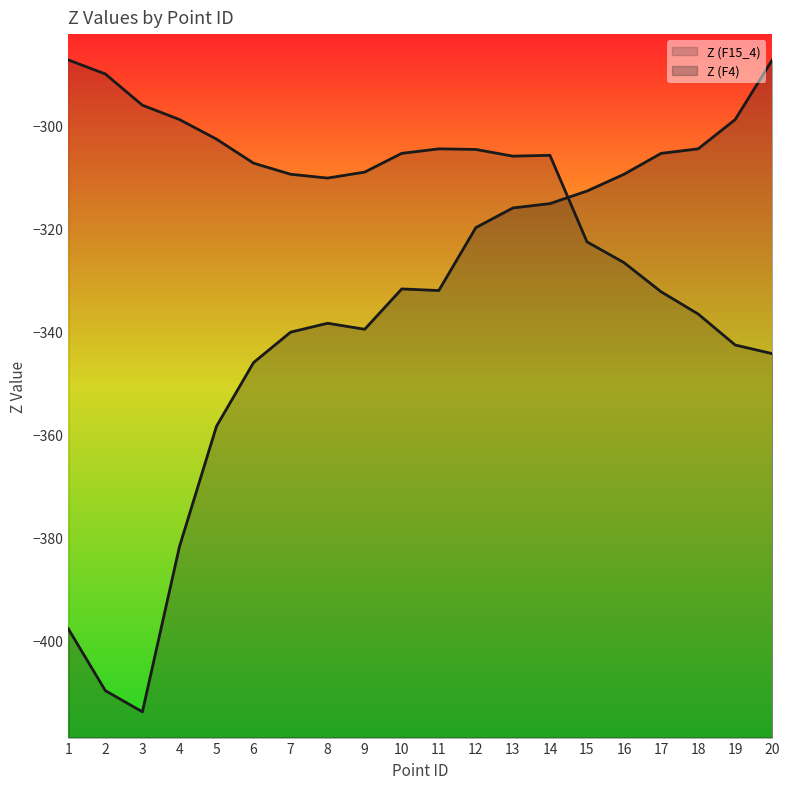

After their last crossing, which series has the higher values: Z (F4) or Z (F15_4)?

Z (F4)